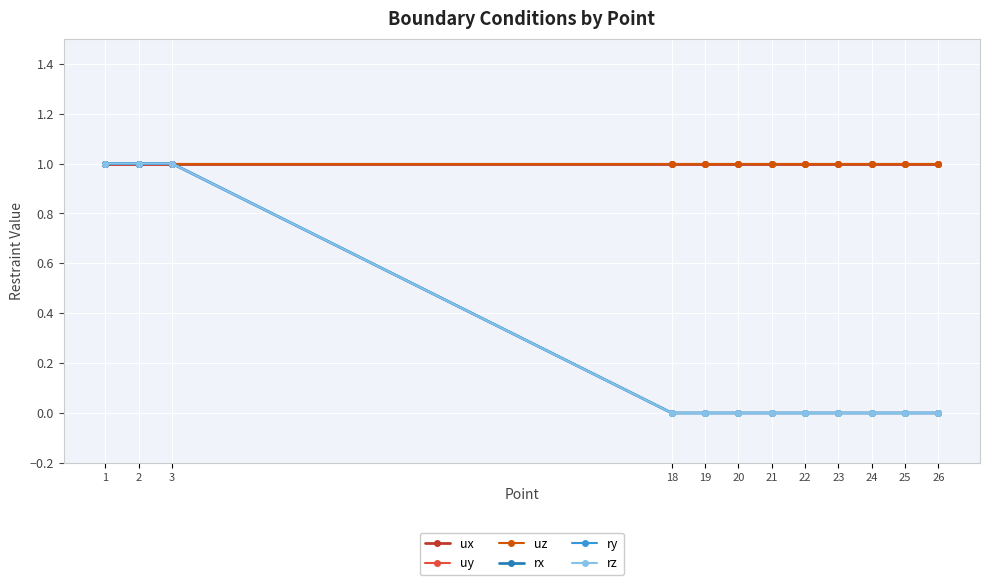

At which category is the sum across all series the highest?

1